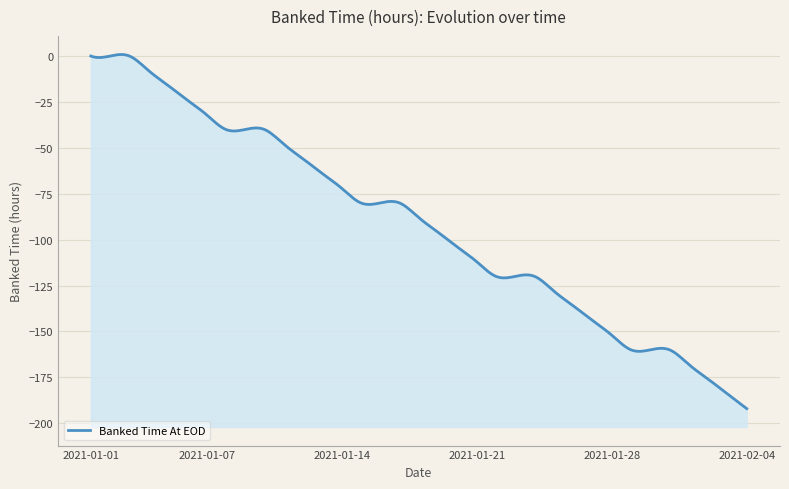

Reading left to right, list all the values displayed in this chart.

0	0	0	-8	-16	-24	-32	-40	-40	-40	-48	-56	-64	-72	-80	-80	-80	-88	-96	-104	-112	-120	-120	-120	-128	-136	-144	-152	-160	-160	-160	-168	-176	-184	-192